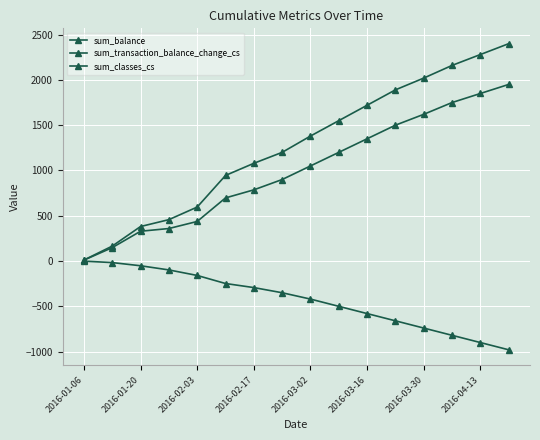

Which series has the largest total across all categories?

sum_transaction_balance_change_cs